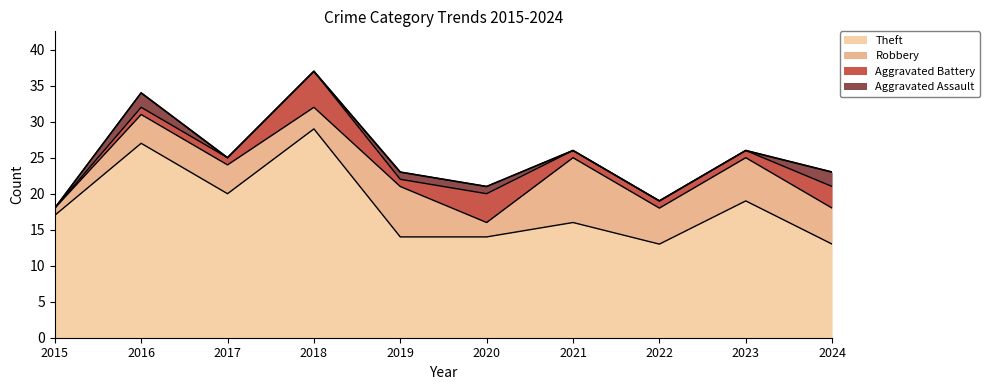

Does the chart display data point markers on the line(s)?

No